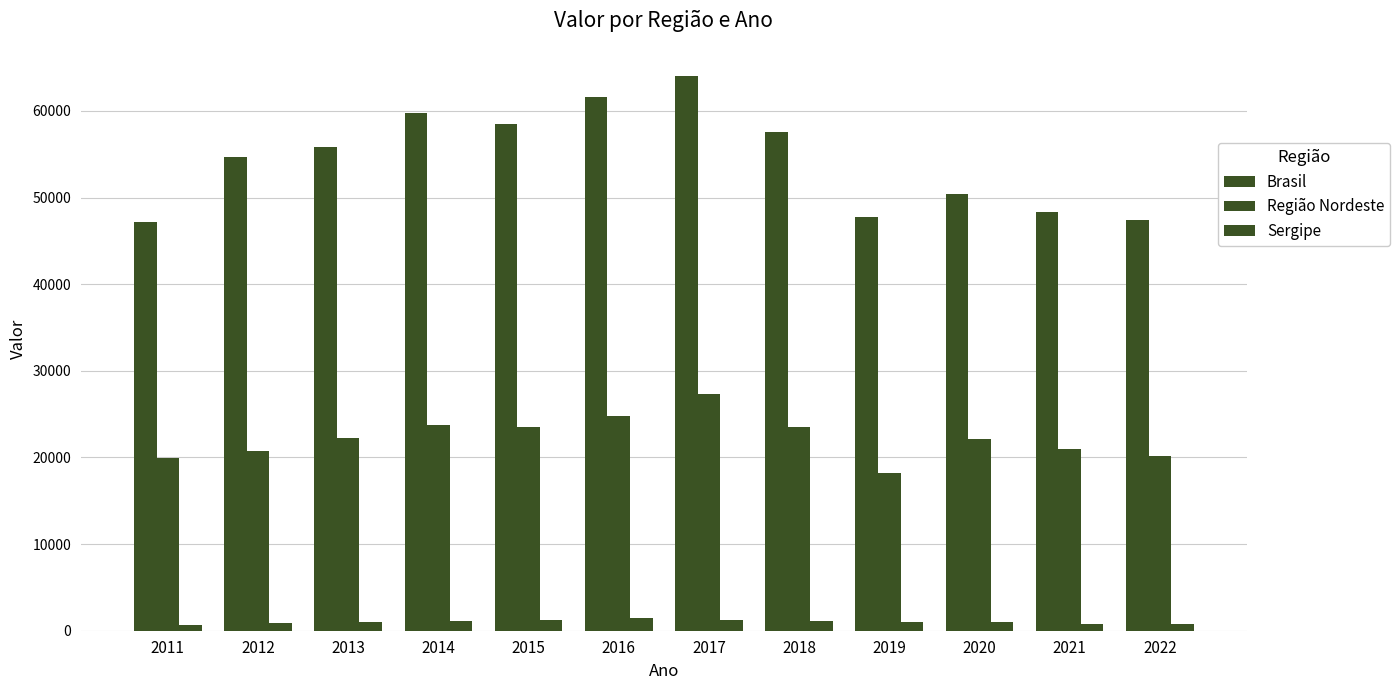

How many bars are there in total?

36